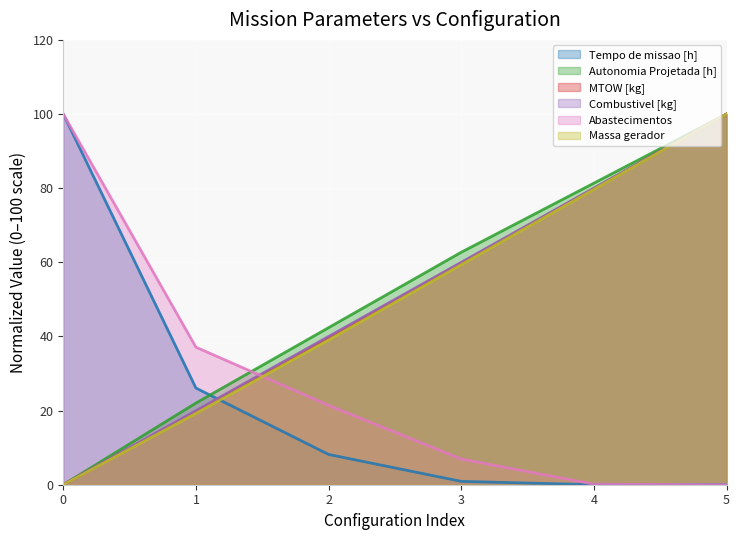

What is the difference between the MTOW [kg] values at 4 and 2?

40.2